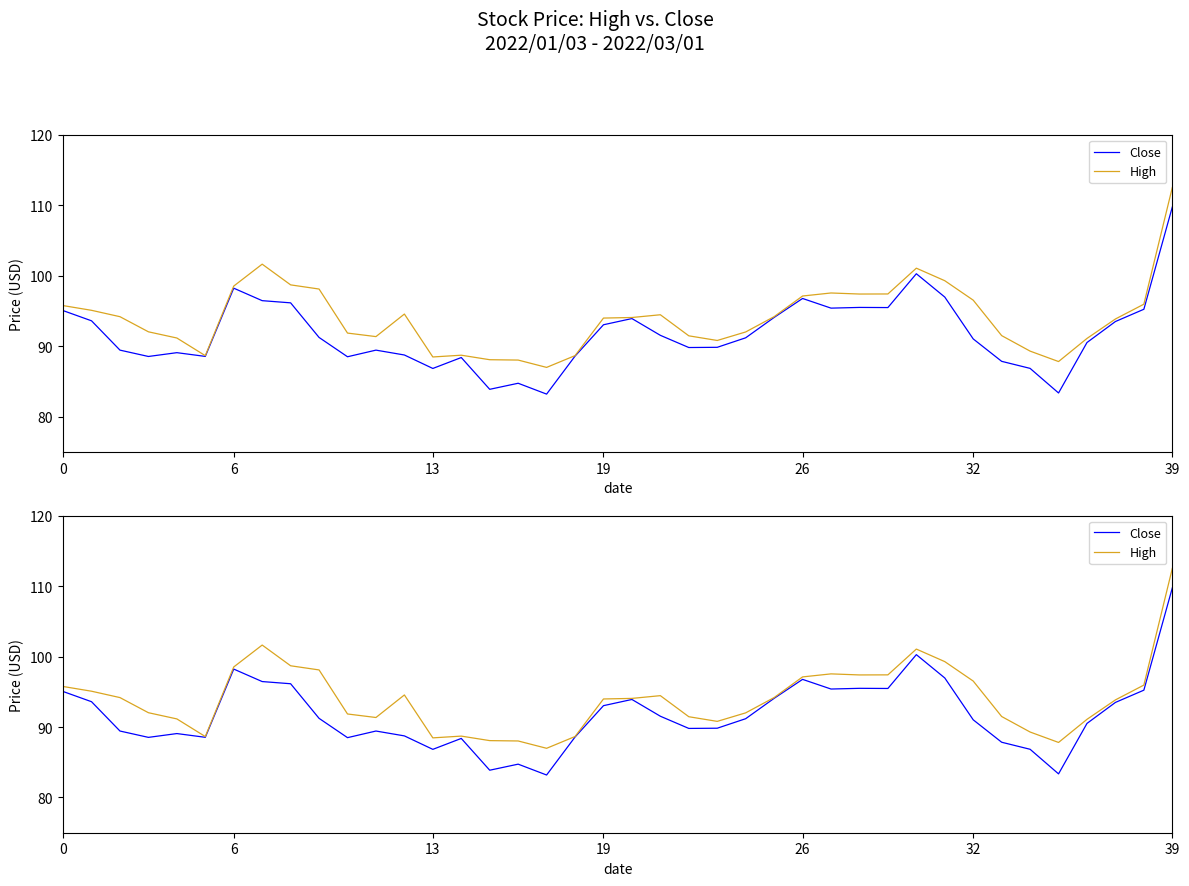

What is the minimum value for Close?

83.2